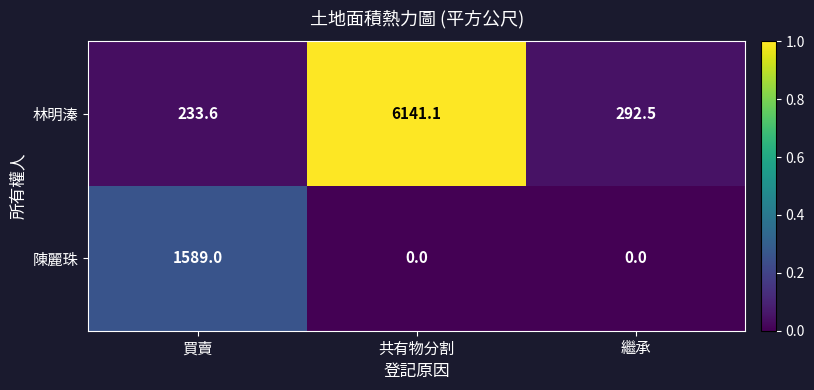

List the series in order of their overall mean, lowest first.

陳麗珠, 林明溱